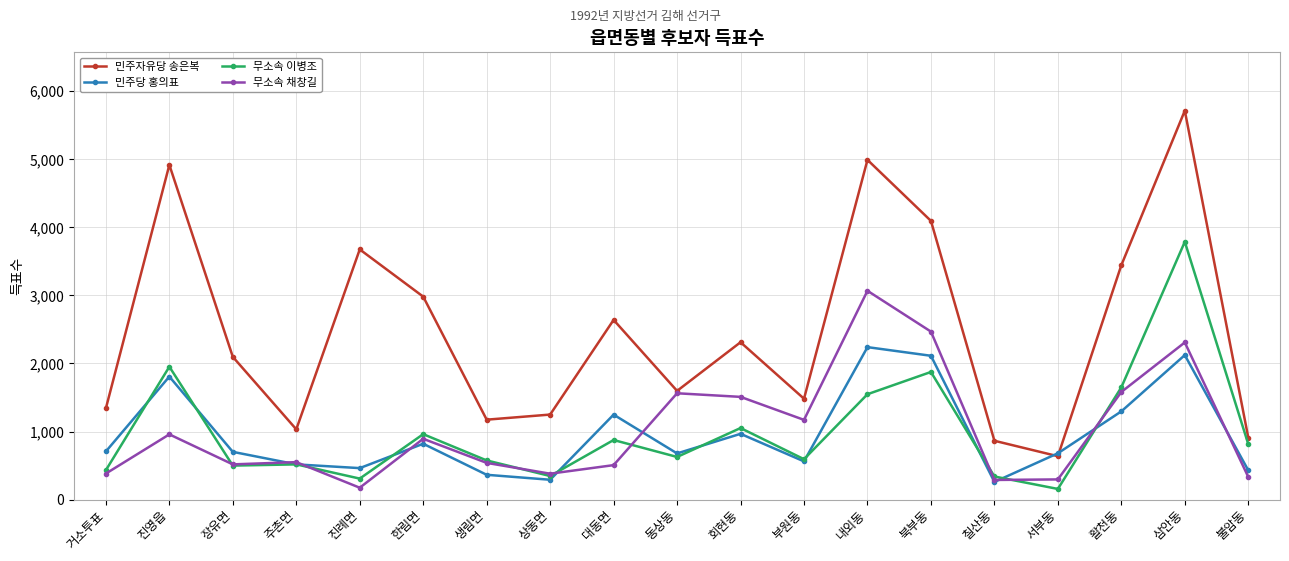

In 무소속 이병조, how many points are lower than both neighbors (excluding endpoints)?

6